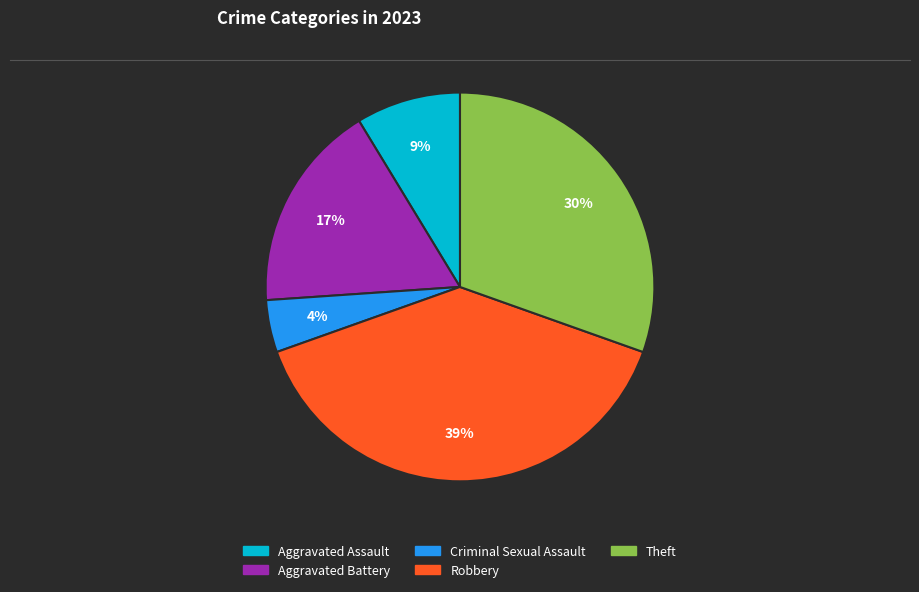

How many segments does this pie chart have?

5